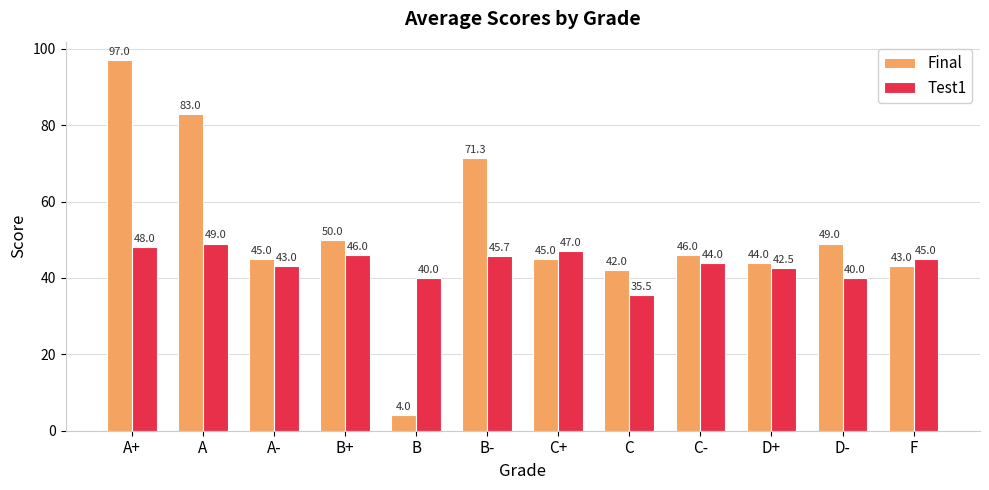

Reading right to left, list all the values displayed in this chart.

Final: F=43.0	D-=49.0	D+=44.0	C-=46.0	C=42.0	C+=45.0	B-=71.3	B=4.0	B+=50.0	A-=45.0	A=83.0	A+=97.0
Test1: F=45.0	D-=40.0	D+=42.5	C-=44.0	C=35.5	C+=47.0	B-=45.7	B=40.0	B+=46.0	A-=43.0	A=49.0	A+=48.0